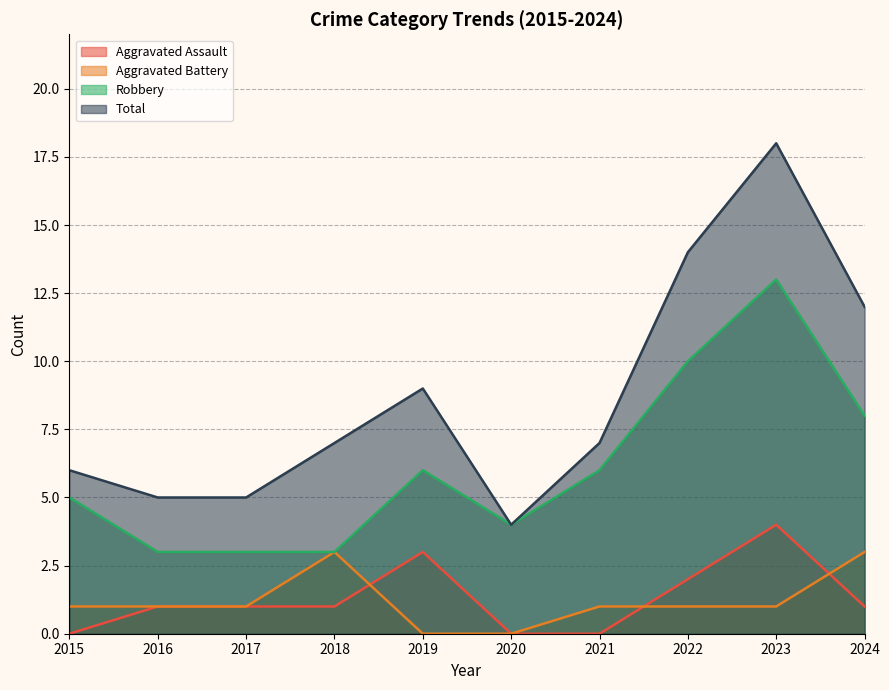

How many categories are shown in the chart?

10